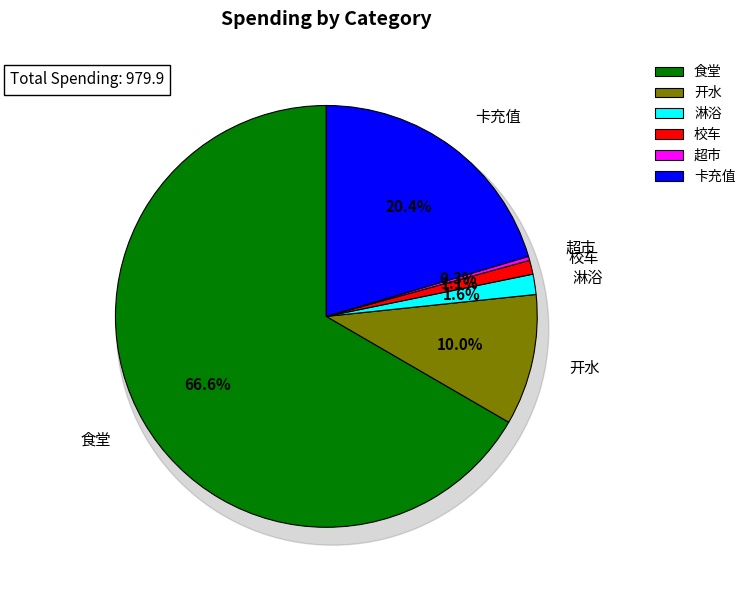

What is the change in value from 食堂 to 卡充值?

-452.9